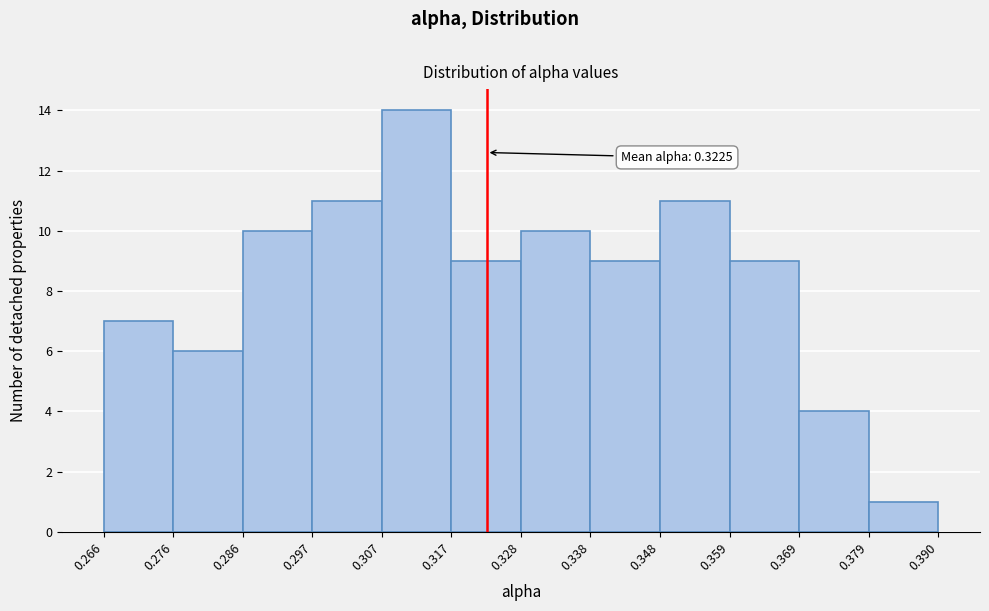

Which range on the x-axis has the tallest bar?

0.307 to 0.317